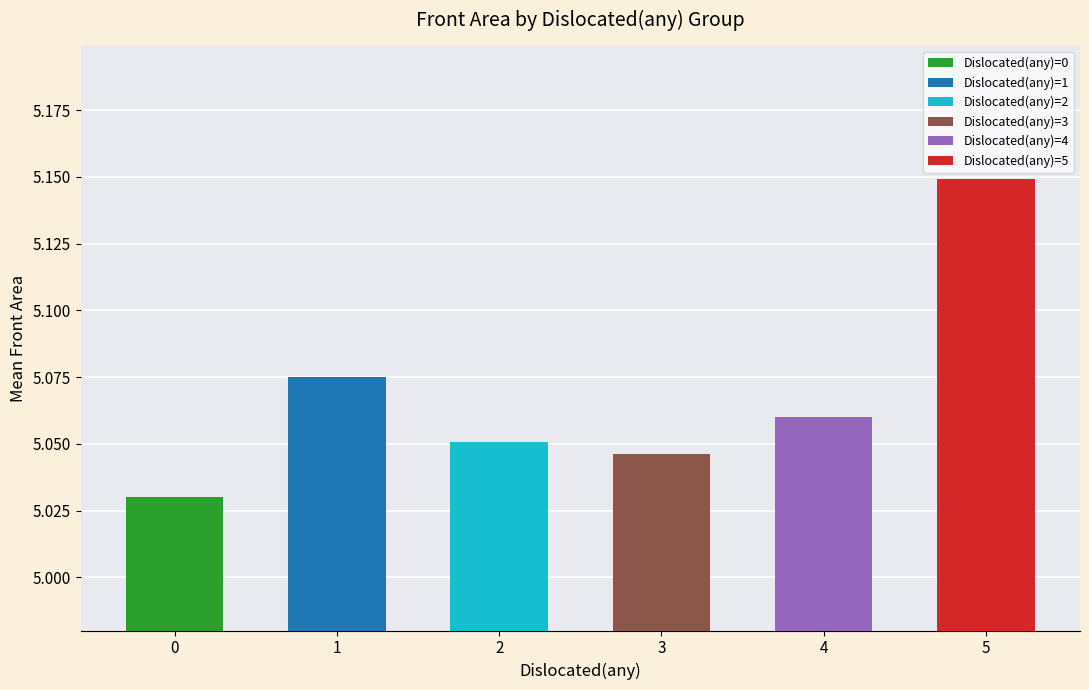

Does the chart contain any negative values?

No